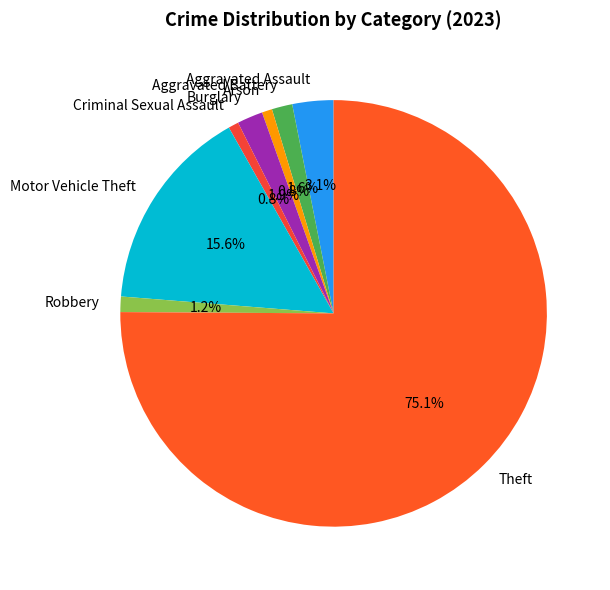

True or false: Aggravated Battery accounts for 8% of the total.

False